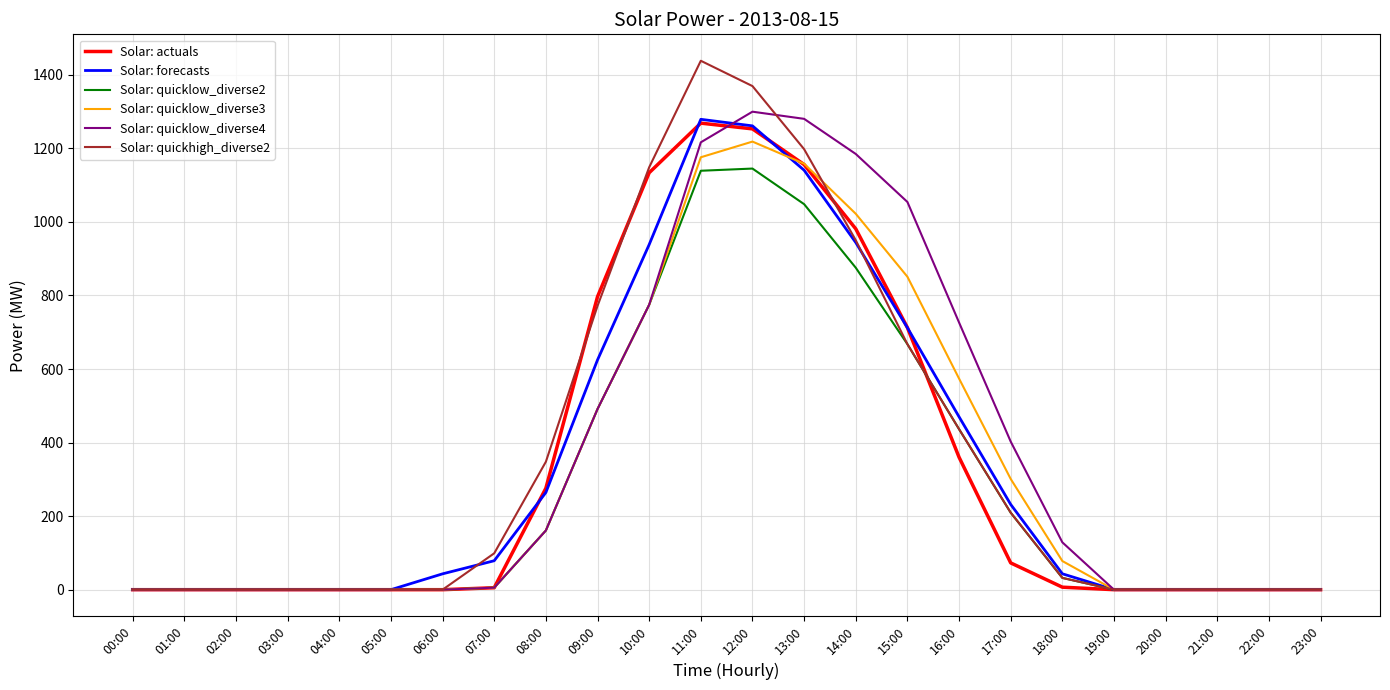

Is the value of Solar: actuals at 22:00 greater than the value of Solar: quicklow_diverse4 at 12:00?

No